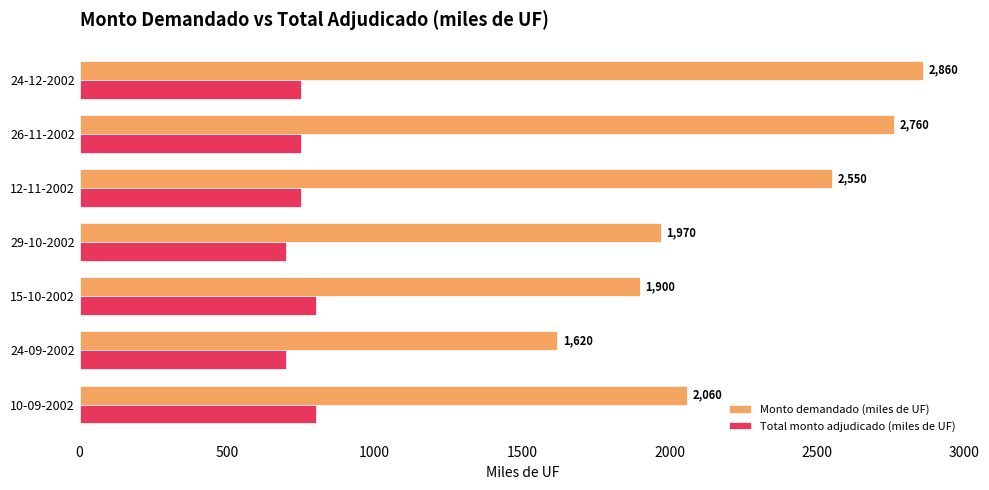

Which series changed the most between 15-10-2002 and 26-11-2002?

Monto demandado (miles de UF)